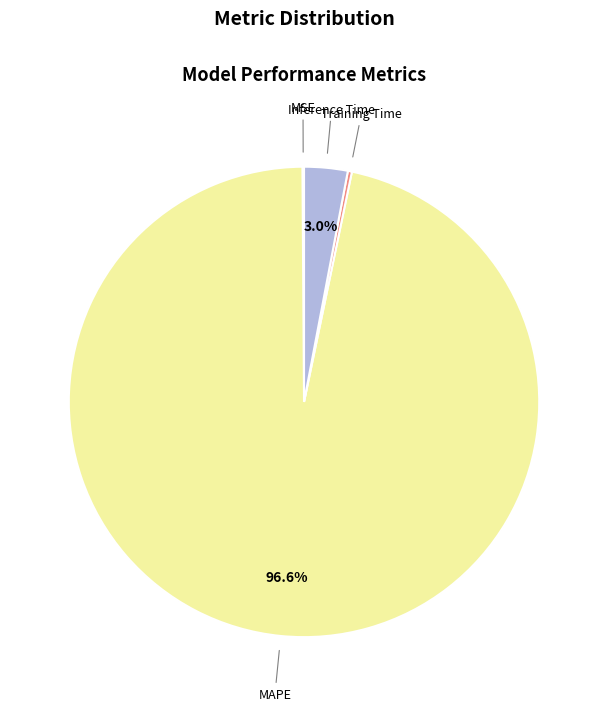

Combined, what portion of the pie is MAPE and Inference Time?

99.6%